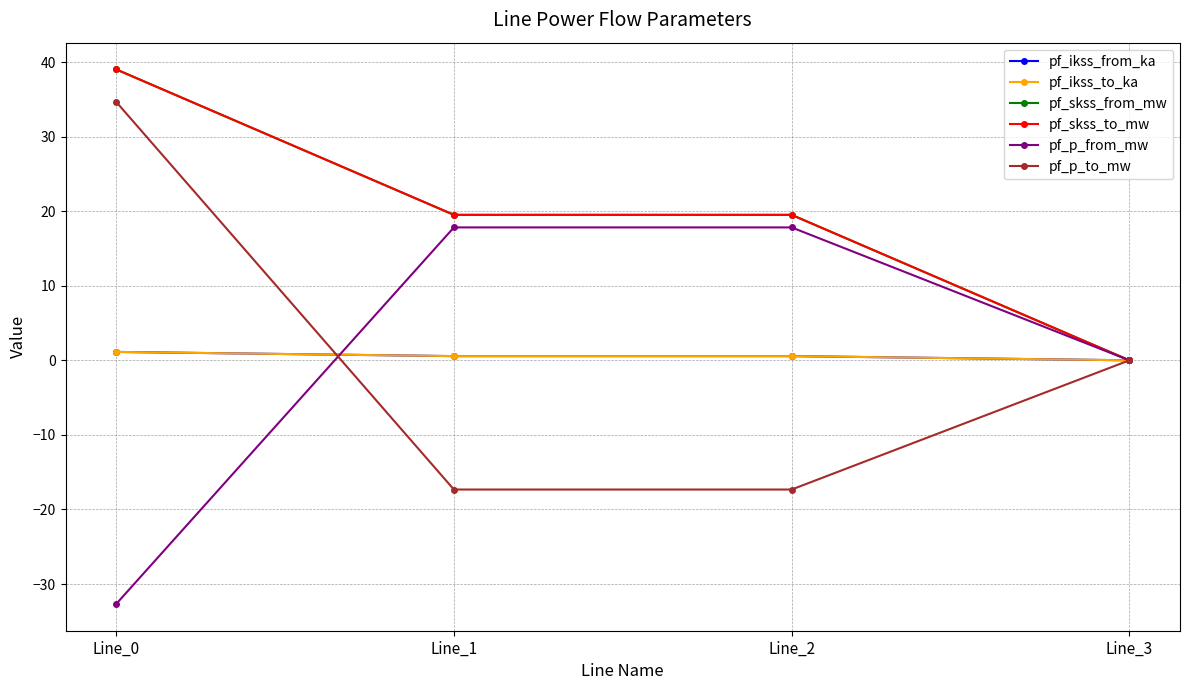

Is this an area chart (filled region under the line)?

No